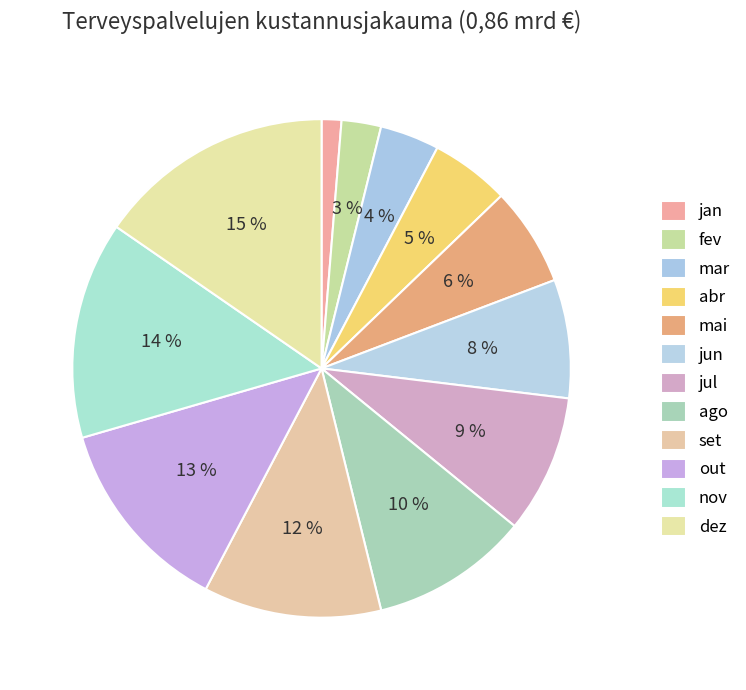

What percentage is the out slice, to the nearest percent?

13%